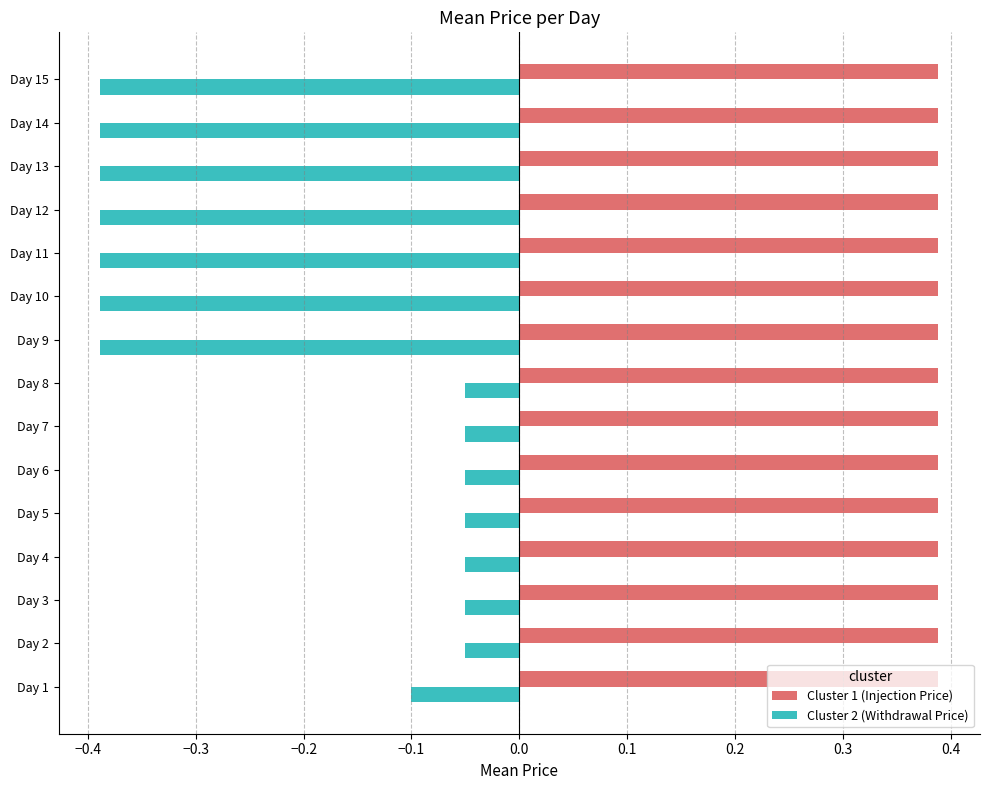

What is the sum of the Cluster 1 (Injection Price) values at Day 1 and Day 14?

0.8